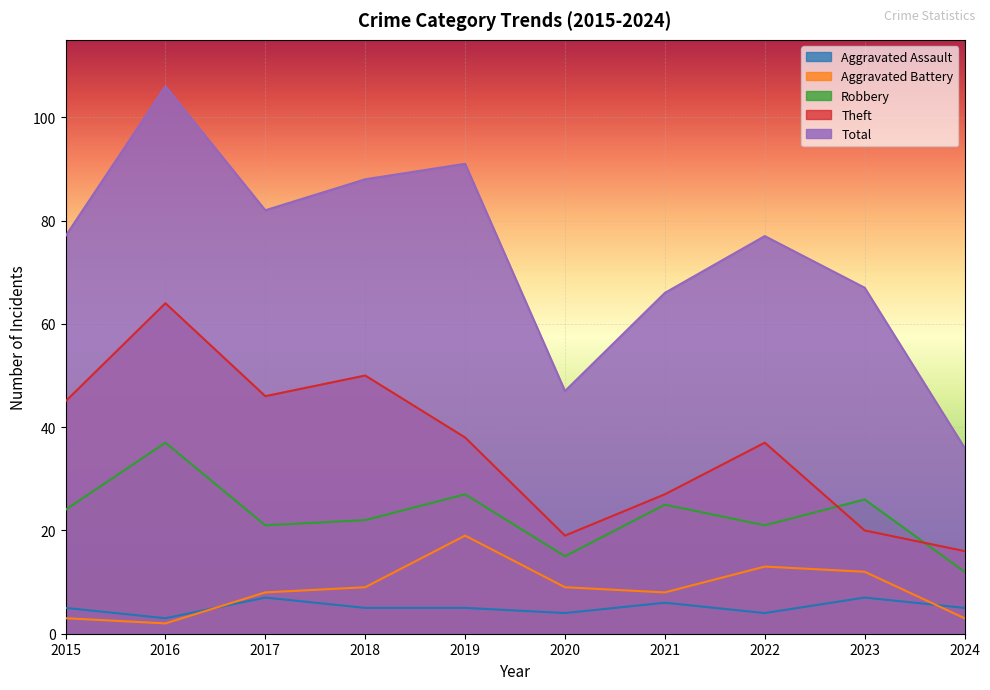

Which category has the highest value in the Total series?

2016